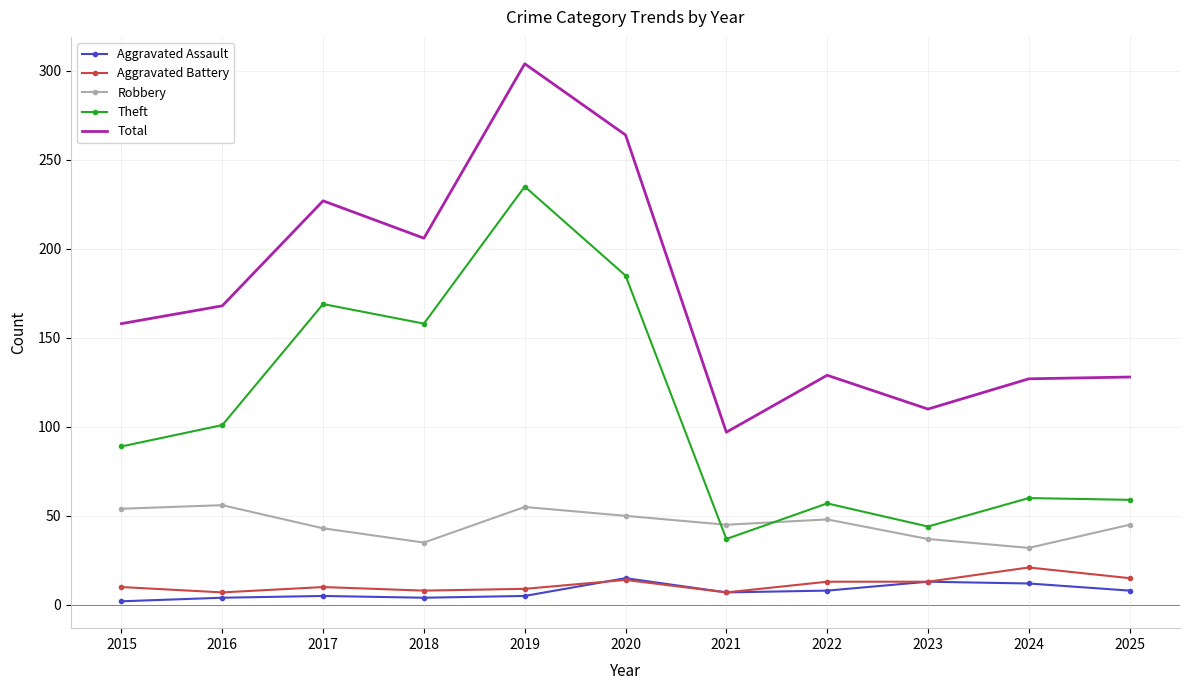

Which series has the largest total across all categories?

Total